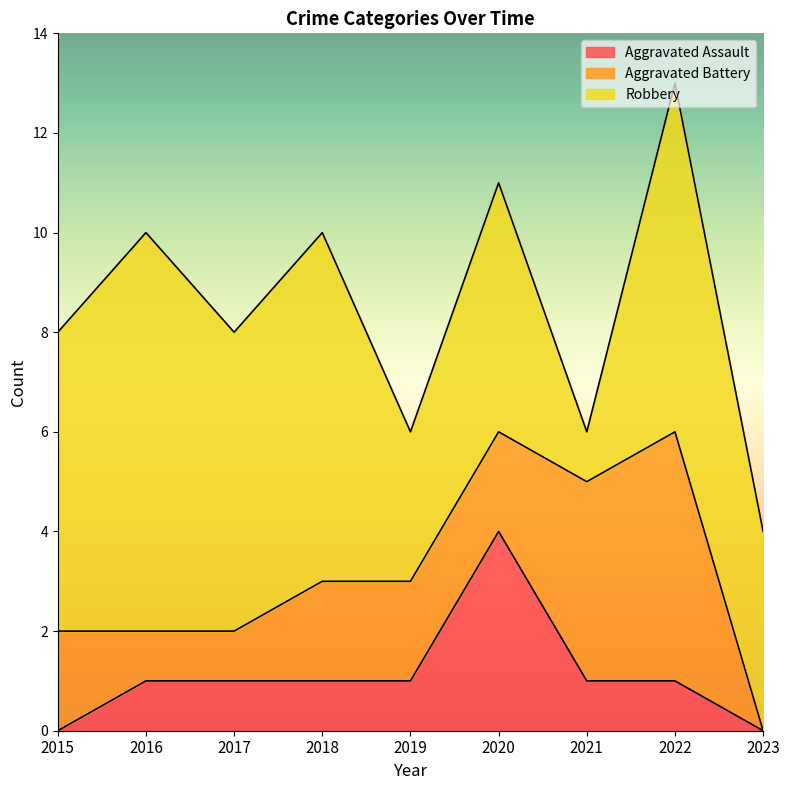

Which series has the largest range (max minus min)?

Robbery